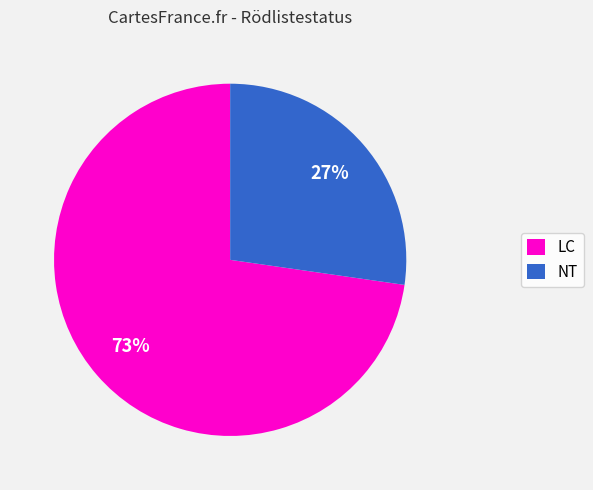

What is the ratio of the value at NT to the value at LC?

0.4